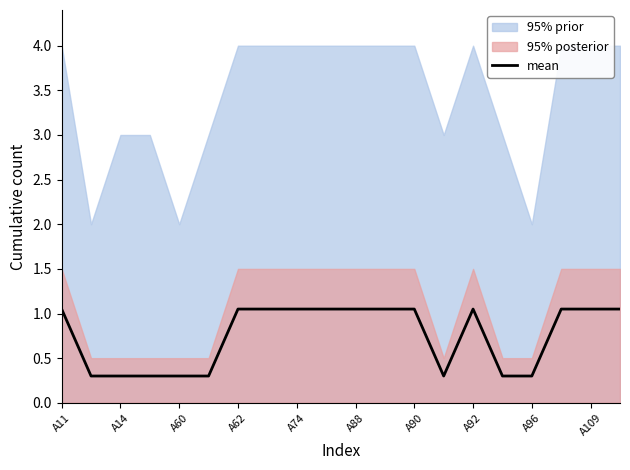

The mean series shows 0.5 at A88. True or false?

False